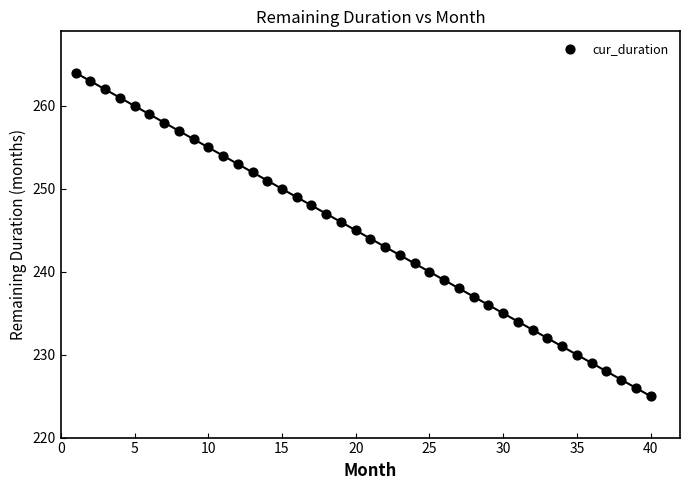

What is the range of Y values (max minus min)?

39